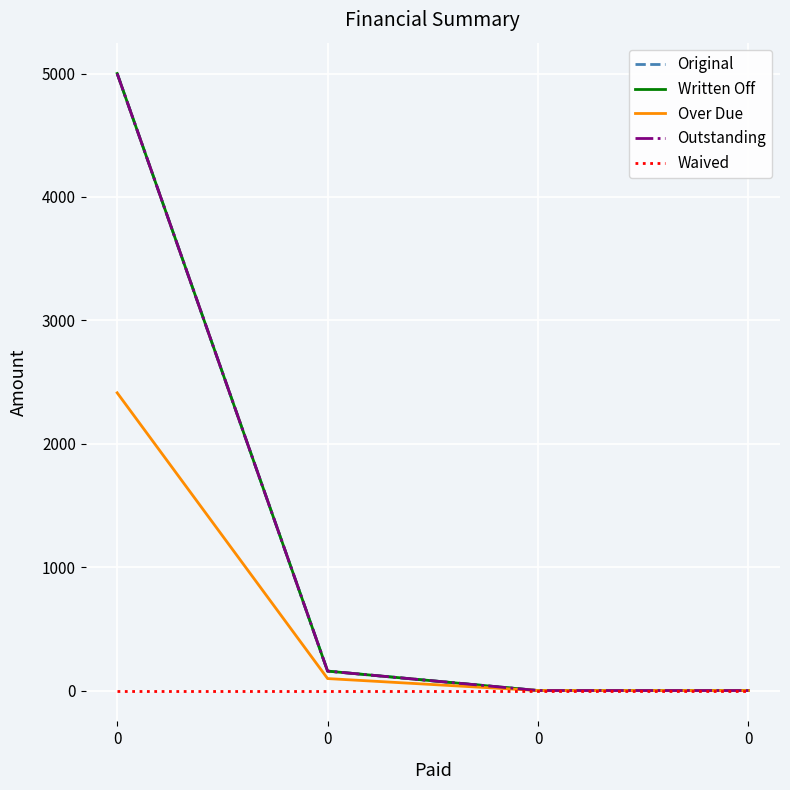

Does the chart display data point markers on the line(s)?

No